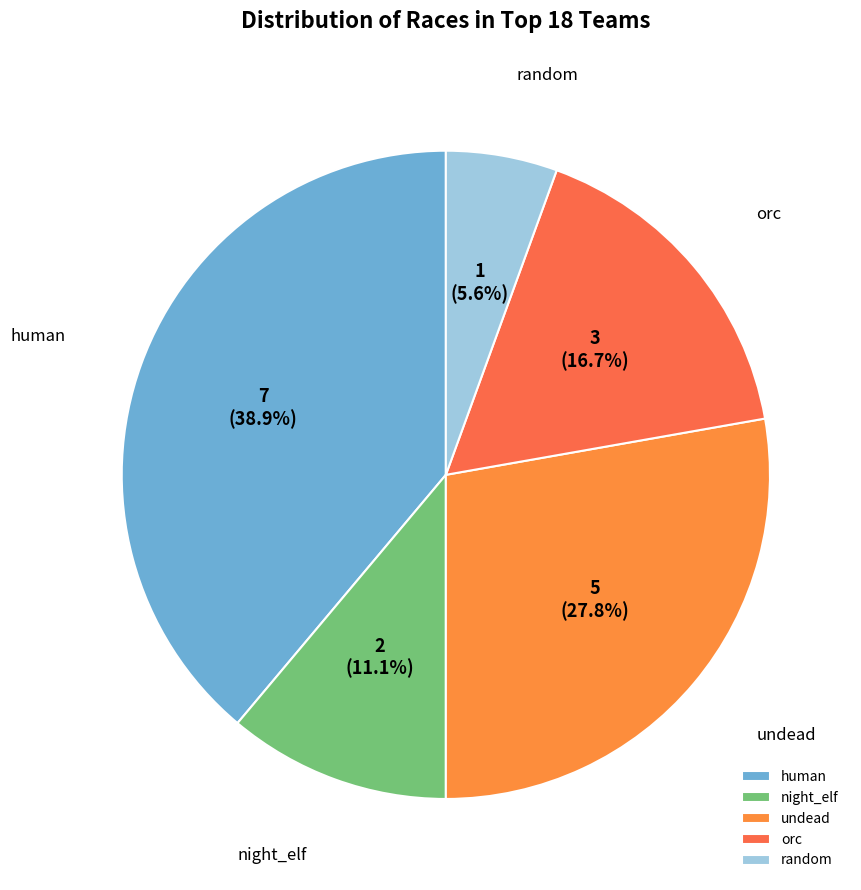

To the nearest percent, what percentage of the pie is night_elf?

11%